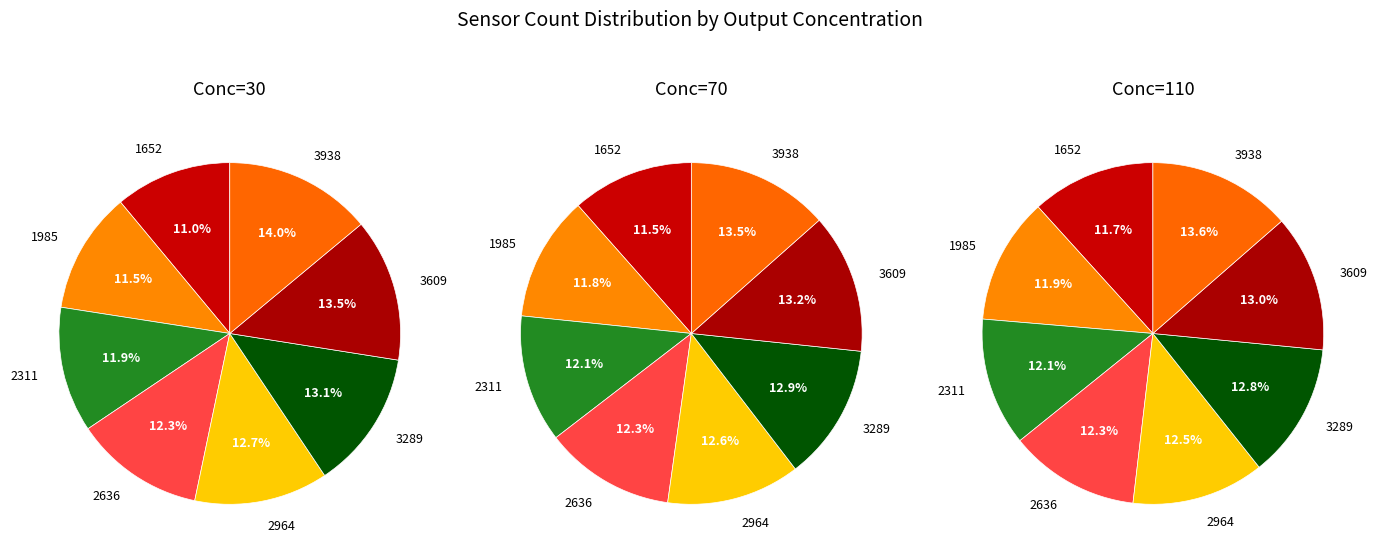

Is it true that OUTPUT 30 is 12% of the pie?

True